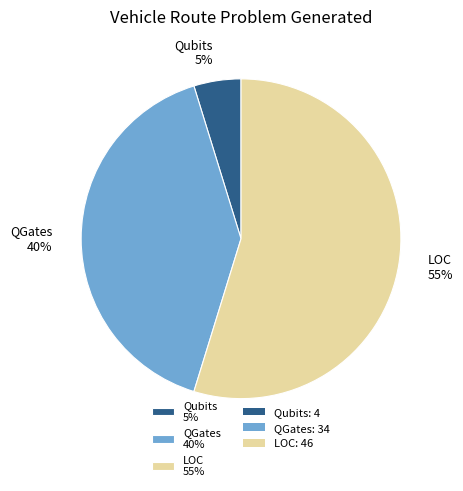

Which category has the smallest portion of the pie?

Qubits 5%